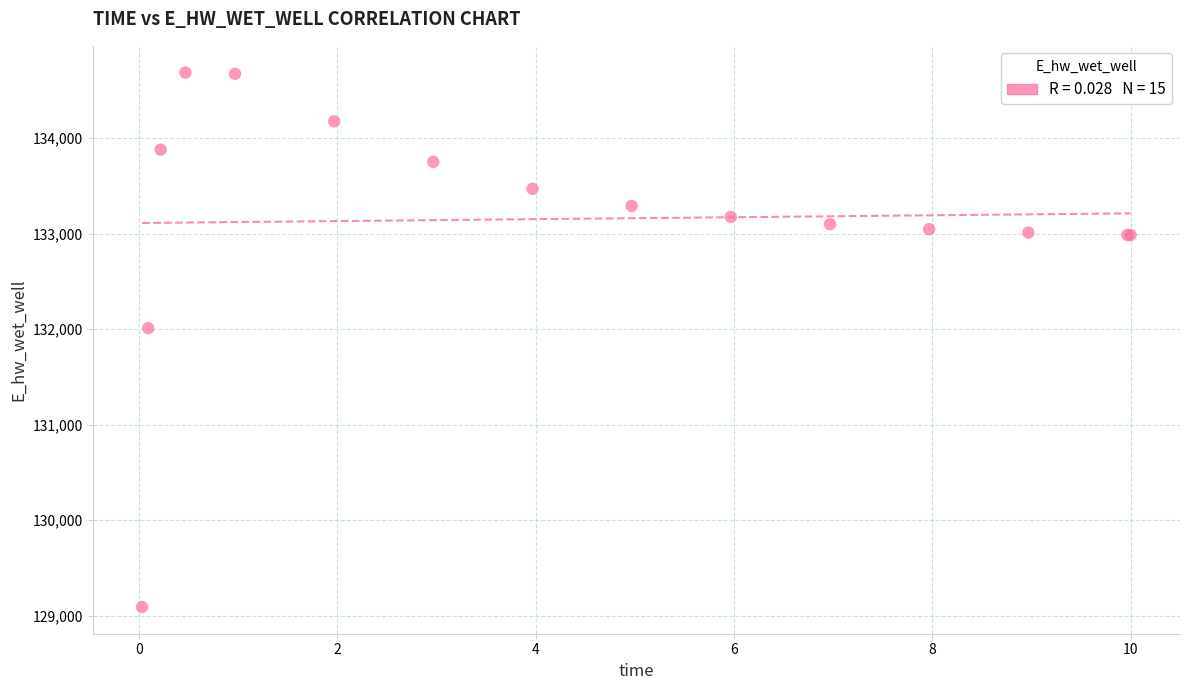

What Y value in the scatter plot is closest to 131889?

132010.8